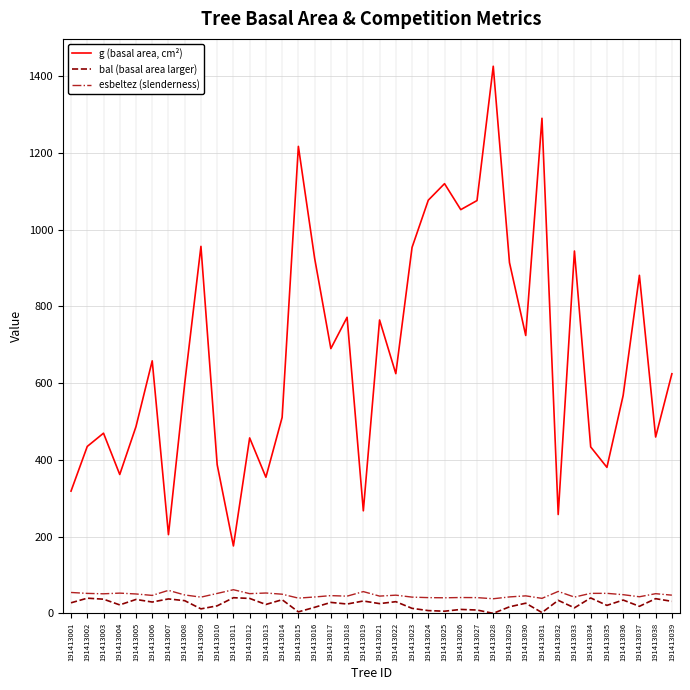

At which category is the sum across all series the highest?

191413028